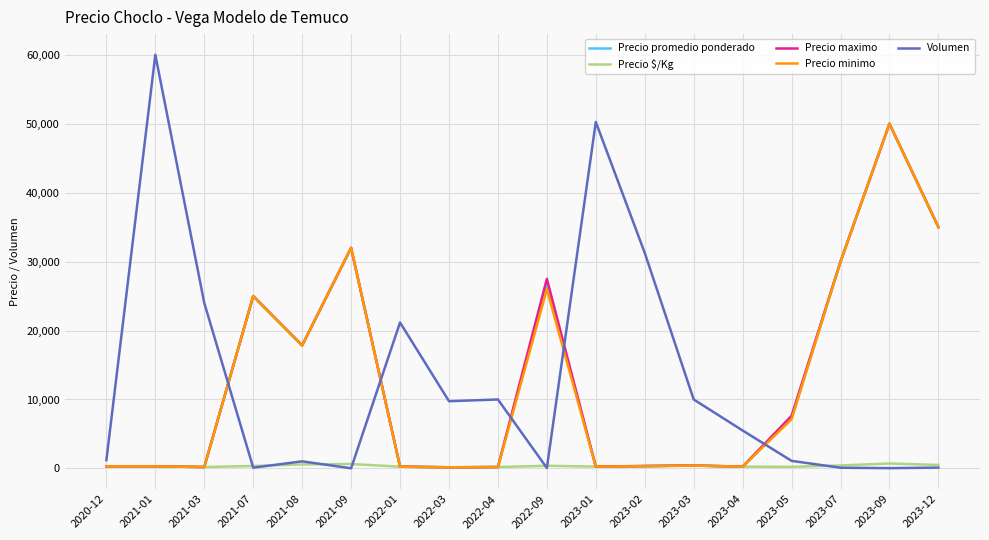

What is the maximum value for Precio promedio ponderado?

50000.0